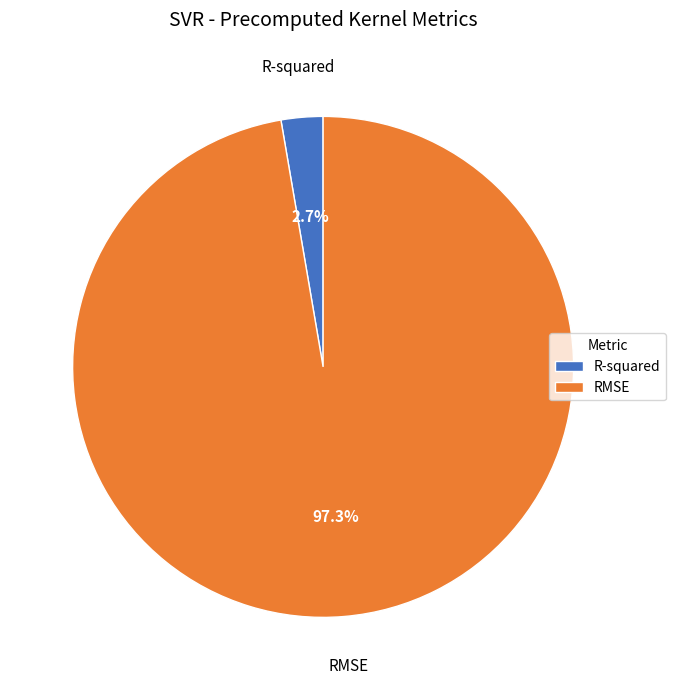

To the nearest percent, what is the difference between the largest and smallest slice percentages?

95%